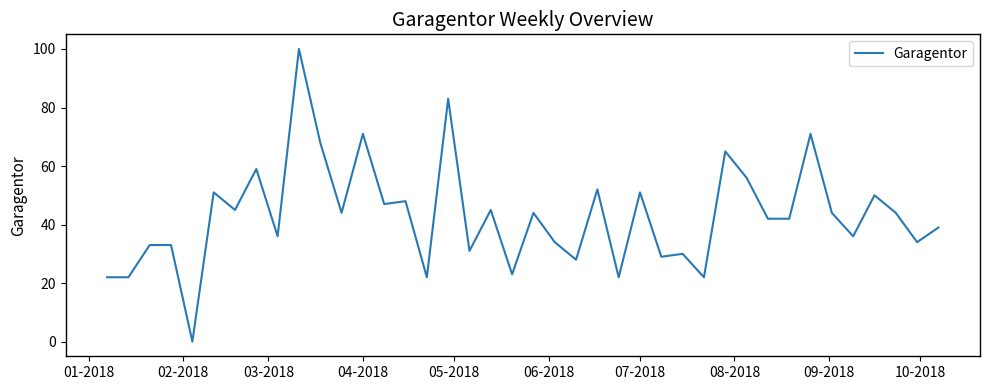

What is the maximum value shown in the chart?

100